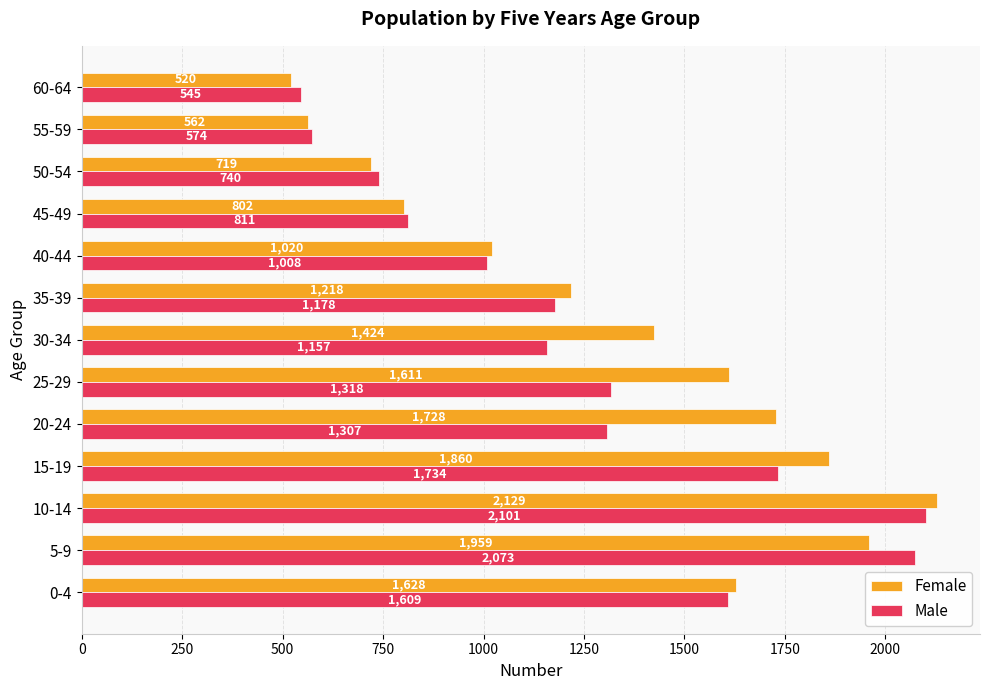

Where is Male nearest to the value 1323?

25-29